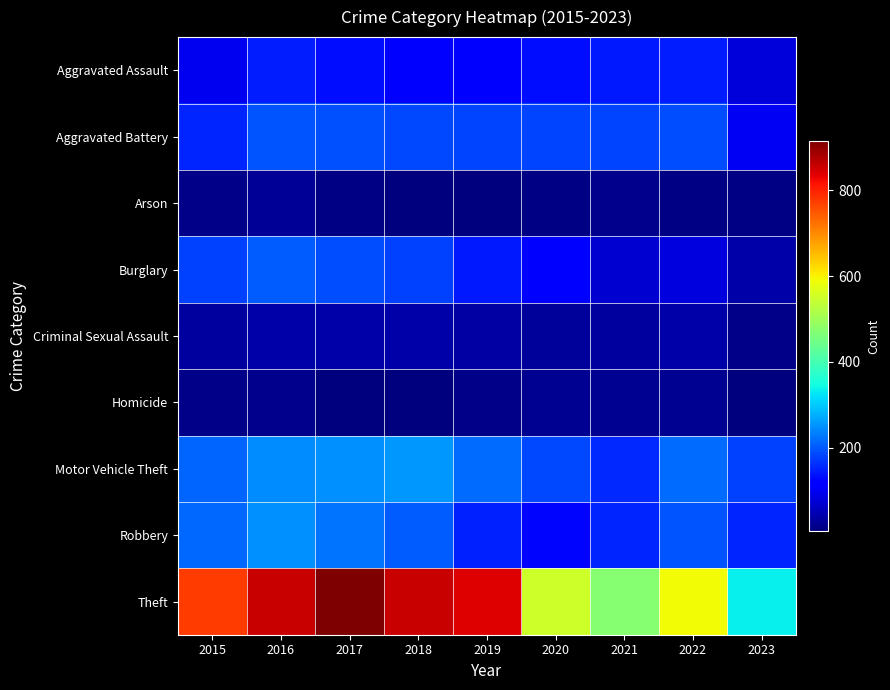

List the series in order of their peak value, highest first.

Theft, Motor Vehicle Theft, Robbery, Burglary, Aggravated Battery, Aggravated Assault, Criminal Sexual Assault, Arson, Homicide